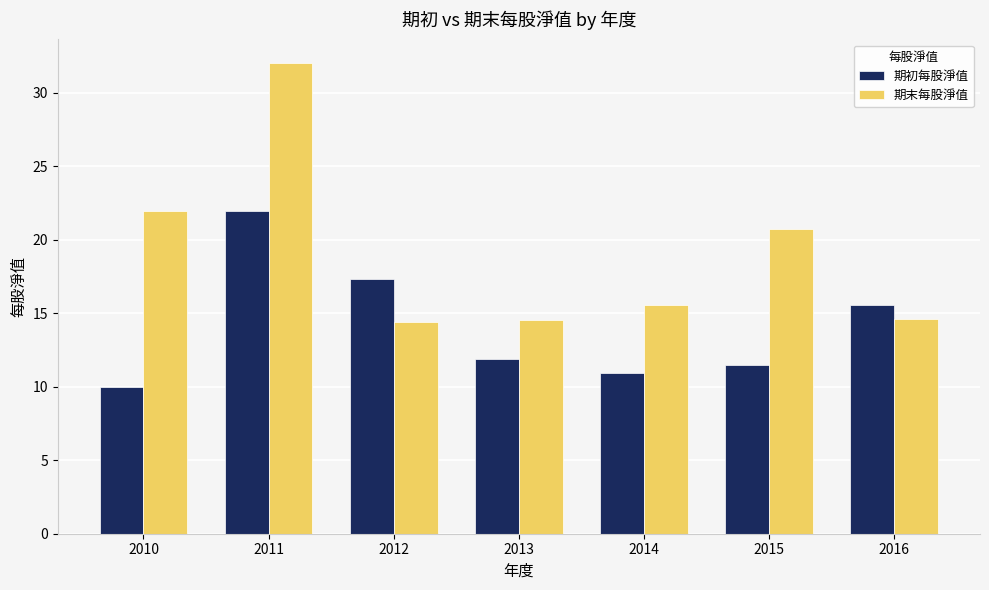

At how many categories does at least one series exceed 31?

1